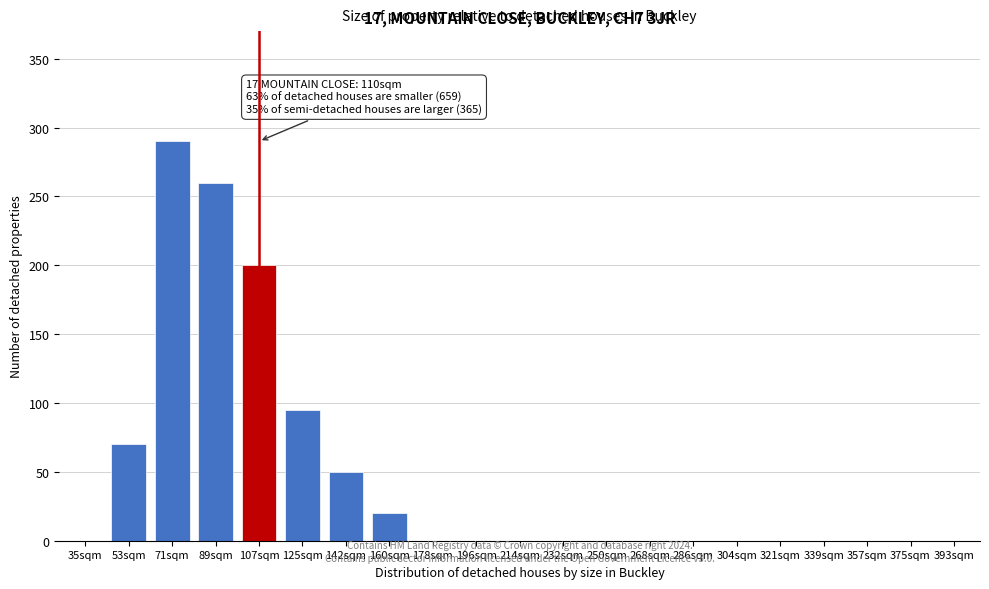

Reading right to left, what are all the values shown in this chart?

393sqm=0	375sqm=0	357sqm=0	339sqm=0	321sqm=0	304sqm=0	286sqm=0	268sqm=0	250sqm=0	232sqm=0	214sqm=0	196sqm=0	178sqm=0	160sqm=20	142sqm=50	125sqm=95	107sqm=200	89sqm=260	71sqm=290	53sqm=70	35sqm=0